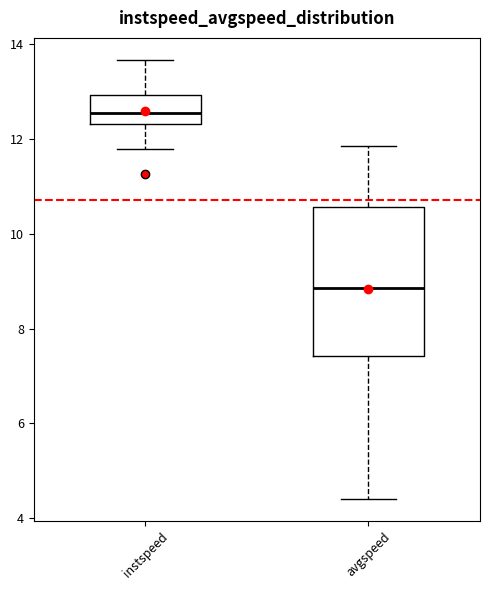

Which box has the highest median line?

instspeed